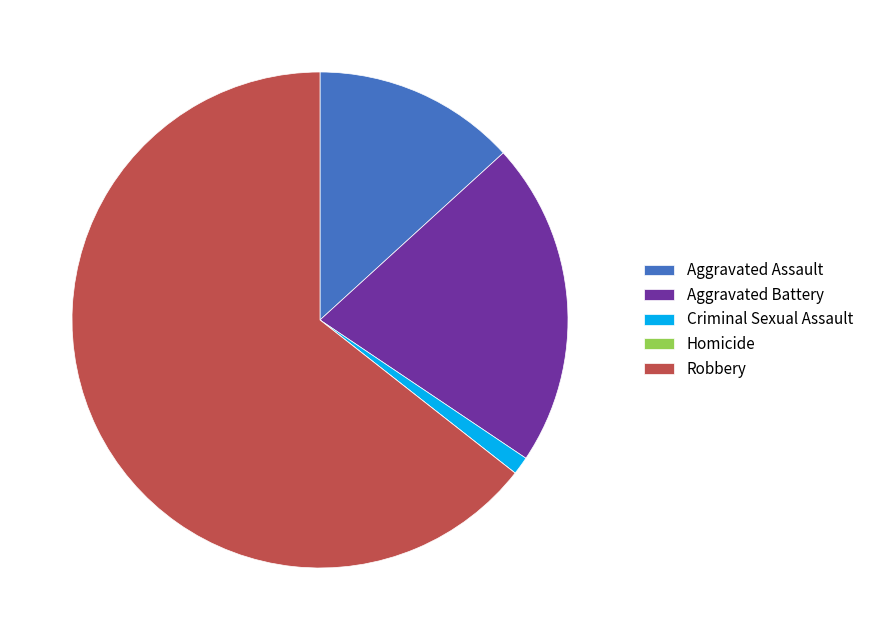

The Criminal Sexual Assault slice represents 1% of the pie. True or false?

True